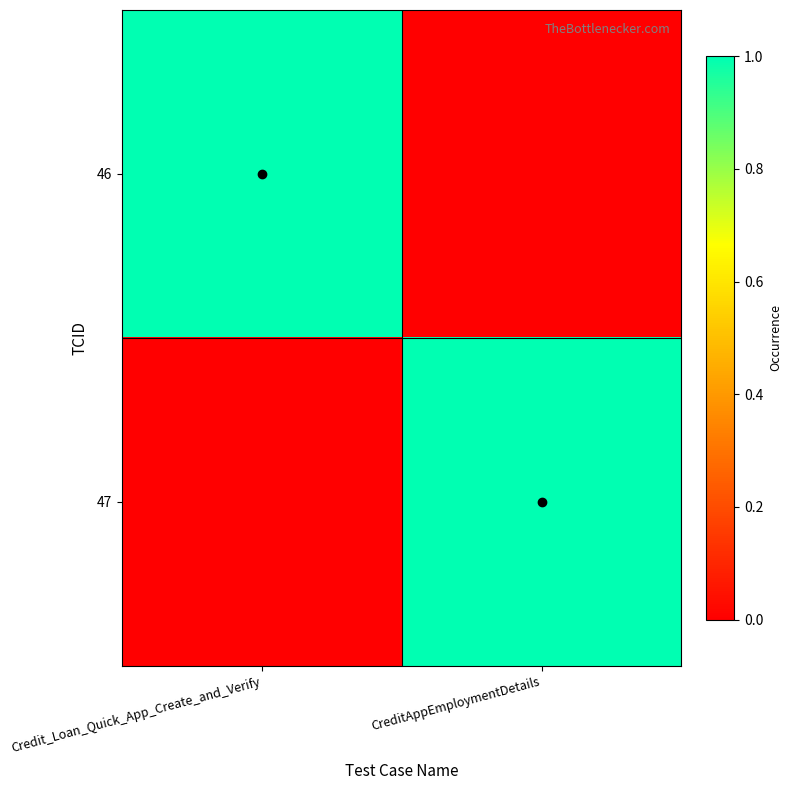

Reading left to right, what are all the values shown in this chart?

46: Credit_Loan_Quick_App_Create_and_Verify=1	CreditAppEmploymentDetails=0
47: Credit_Loan_Quick_App_Create_and_Verify=0	CreditAppEmploymentDetails=1